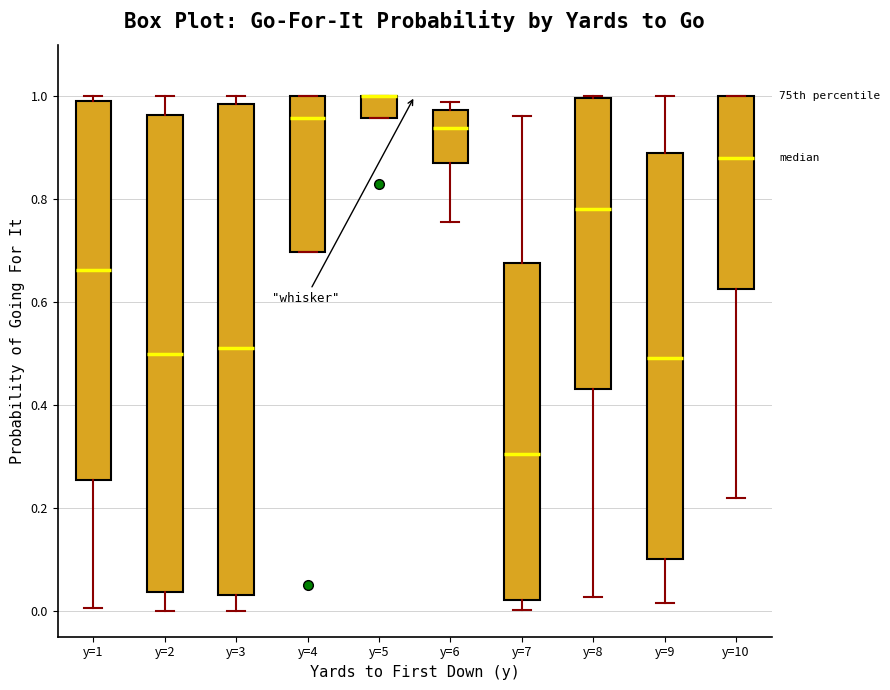

Which box is the tallest, from its lower edge to its upper edge?

y=3